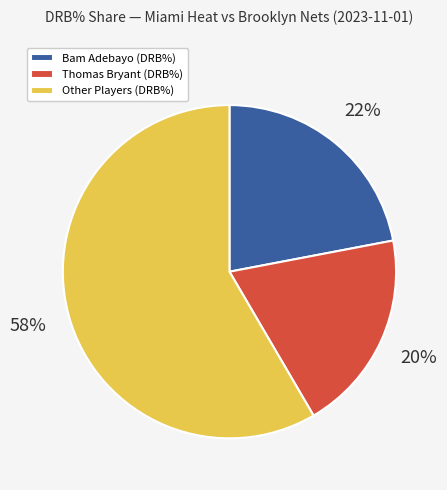

How many slices are in this pie chart?

3